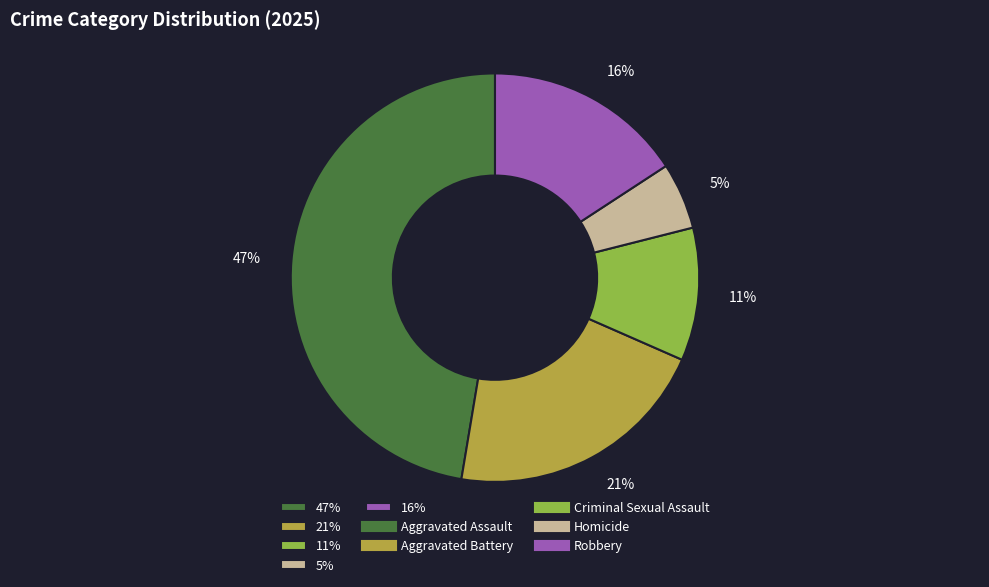

Is the sum of 11% and 16% greater than half?

No